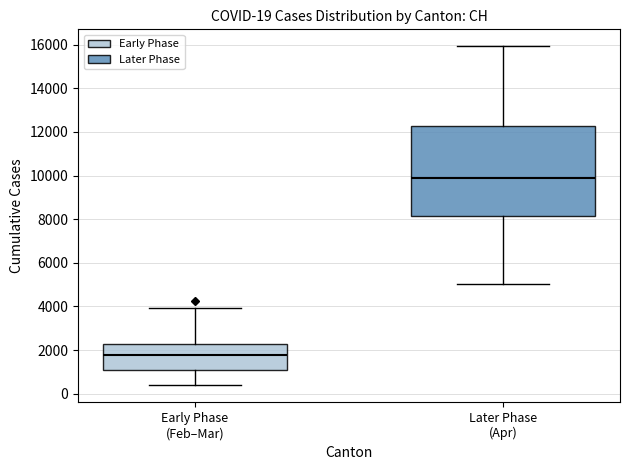

Which box has the highest median line?

Later Phase (Apr)